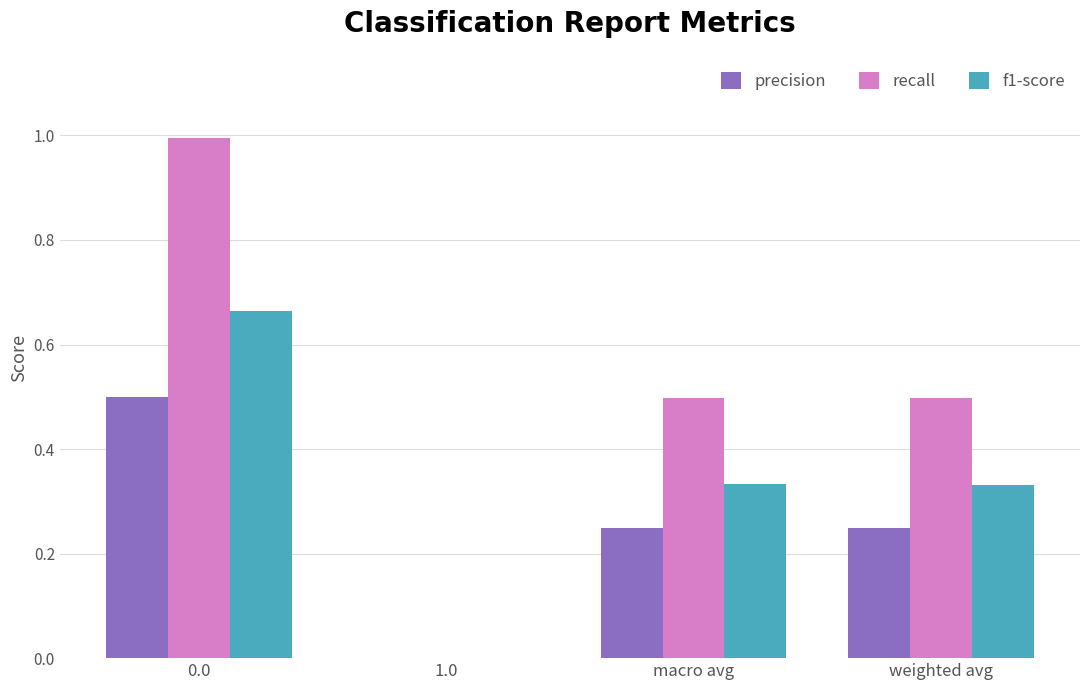

Is it true that precision equals 0.3 at 1.0?

False